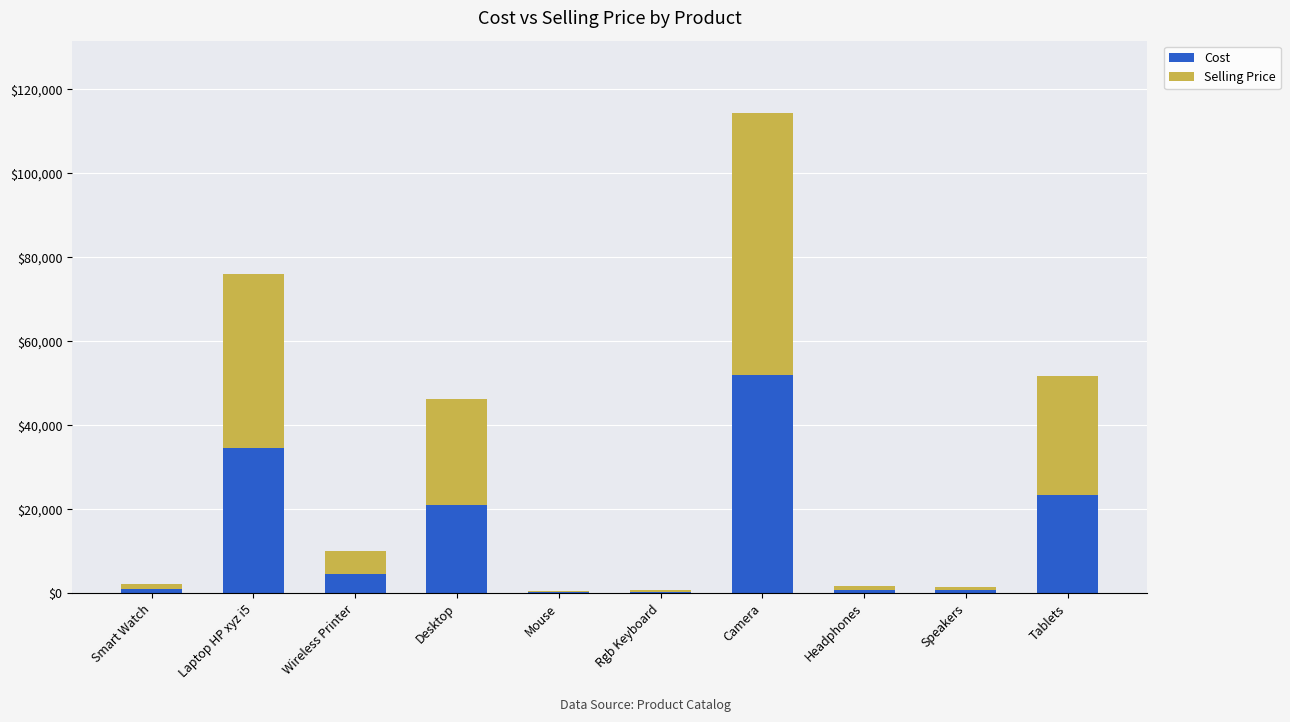

At which category is the sum across all series the highest?

Camera